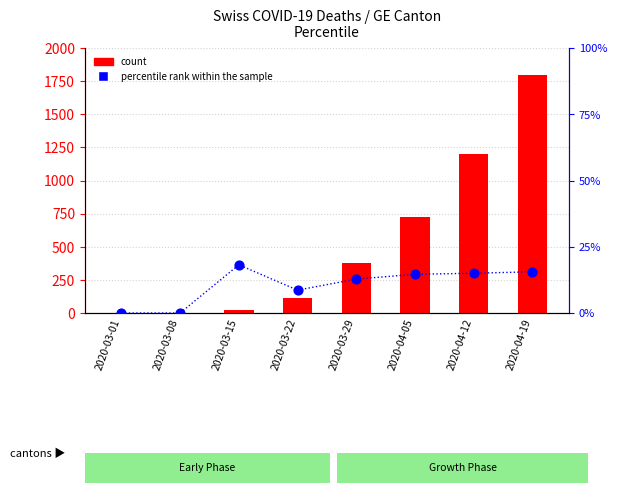

Which series has the widest spread of Y values?

count